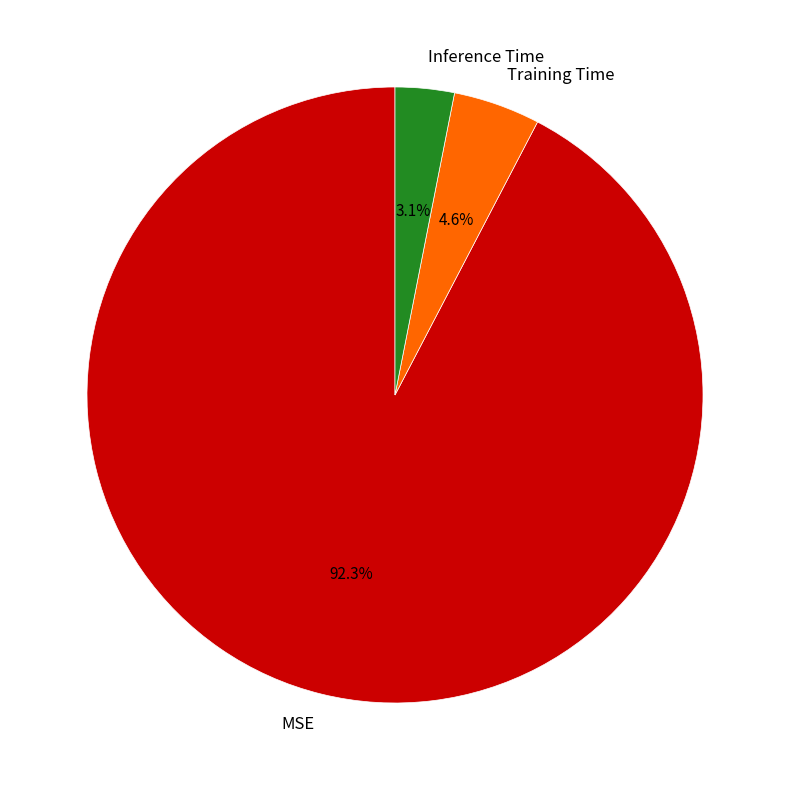

To the nearest percent, what is the difference between the largest and smallest slice percentages?

89%